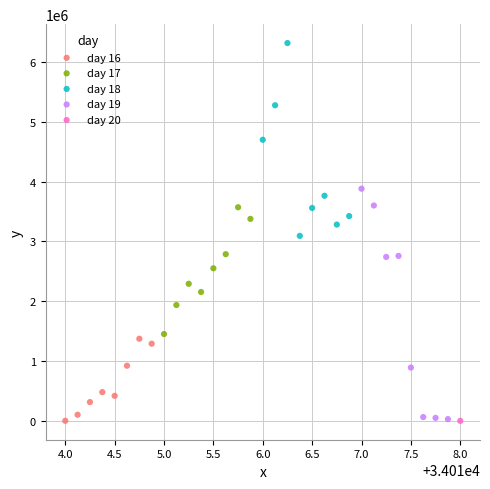

What are all the series names shown in the legend?

day 16, day 17, day 18, day 19, day 20